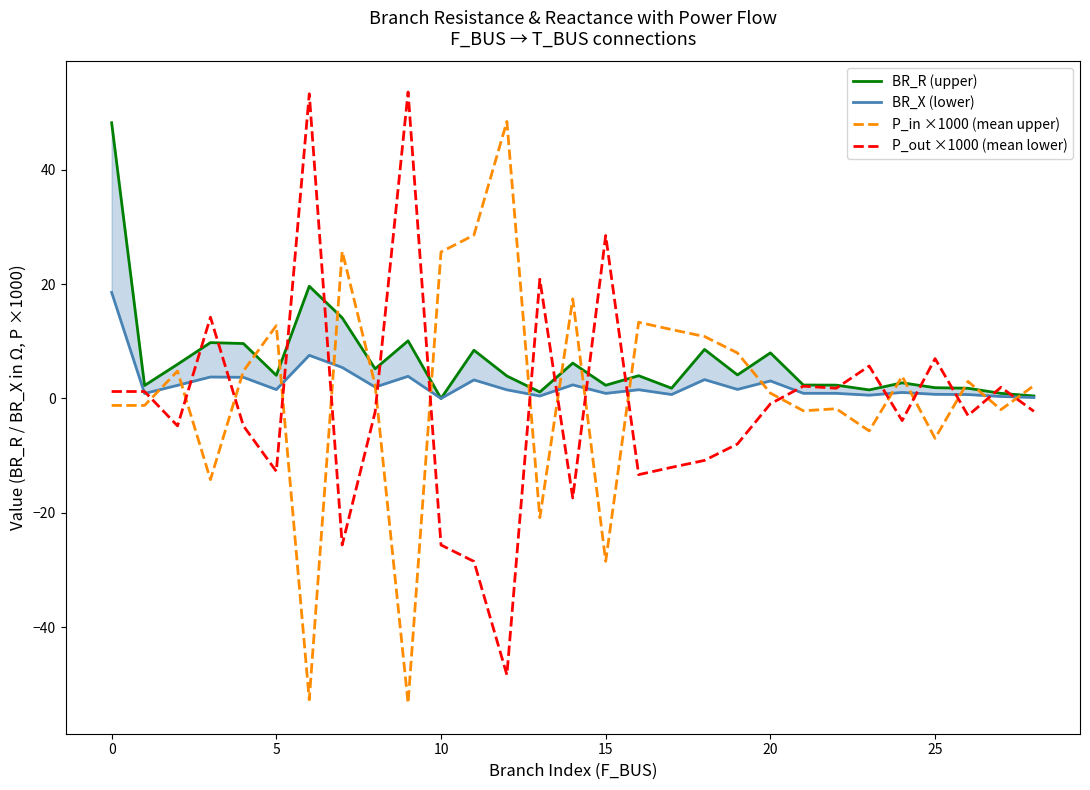

What is the highest value of the BR_R (upper) series?

48.2